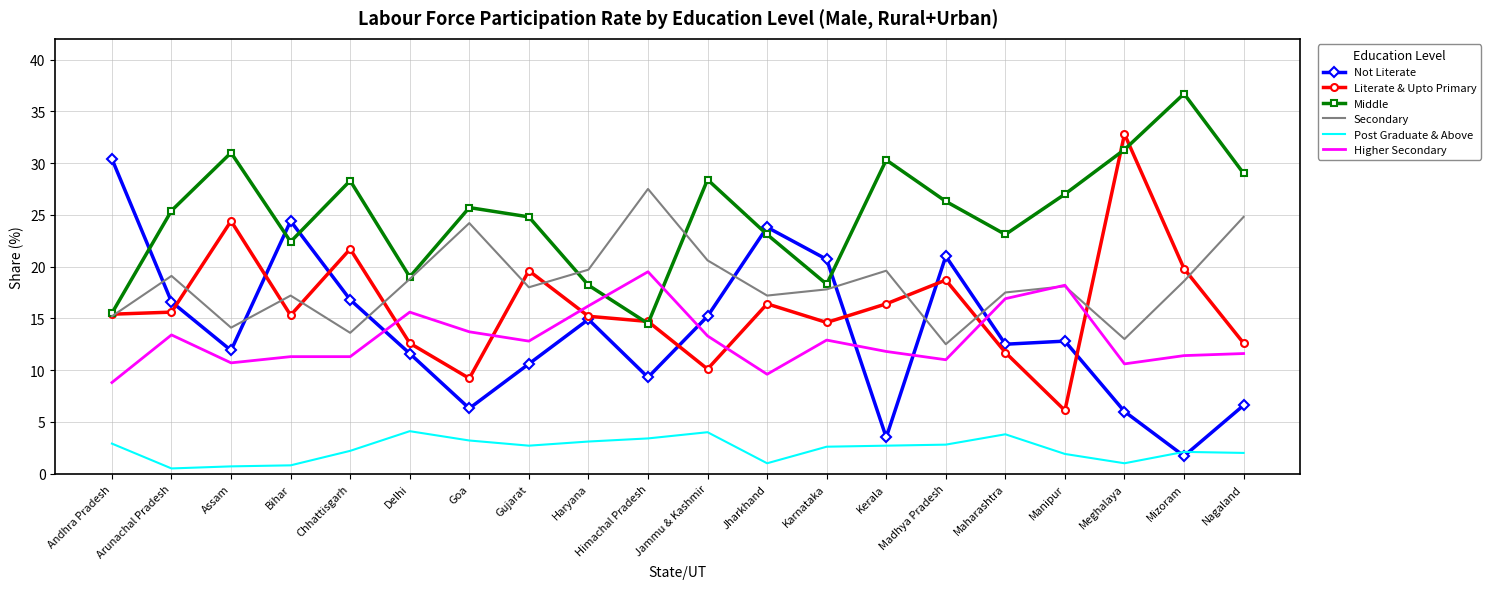

List the series in order of their peak value, lowest first.

Post Graduate & Above, Higher Secondary, Secondary, Not Literate, Literate & Upto Primary, Middle